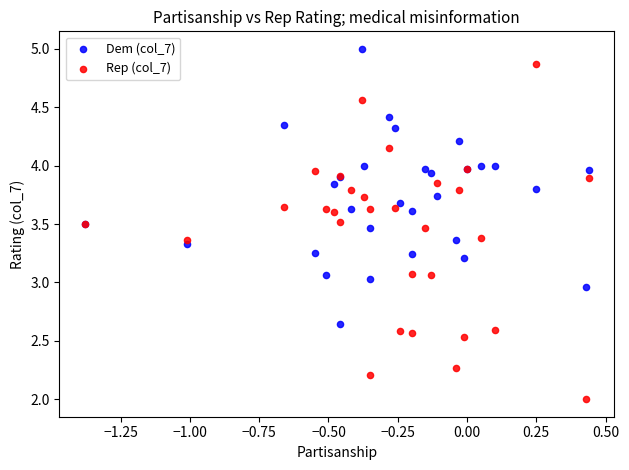

What is the X range (max minus min) for the scatter plot?

1.8